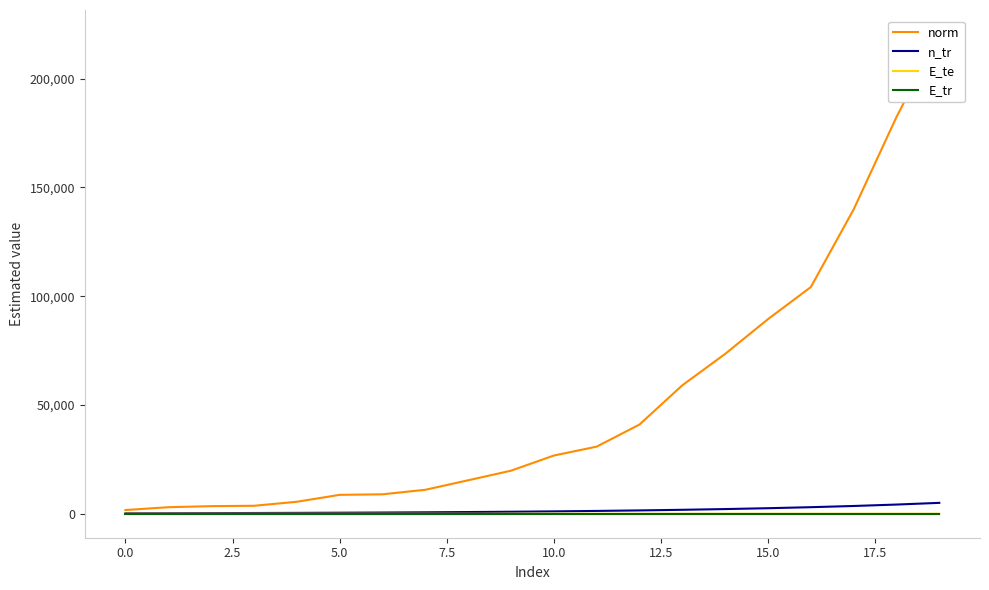

Between 15.0 and 0.0, which is larger?

15.0